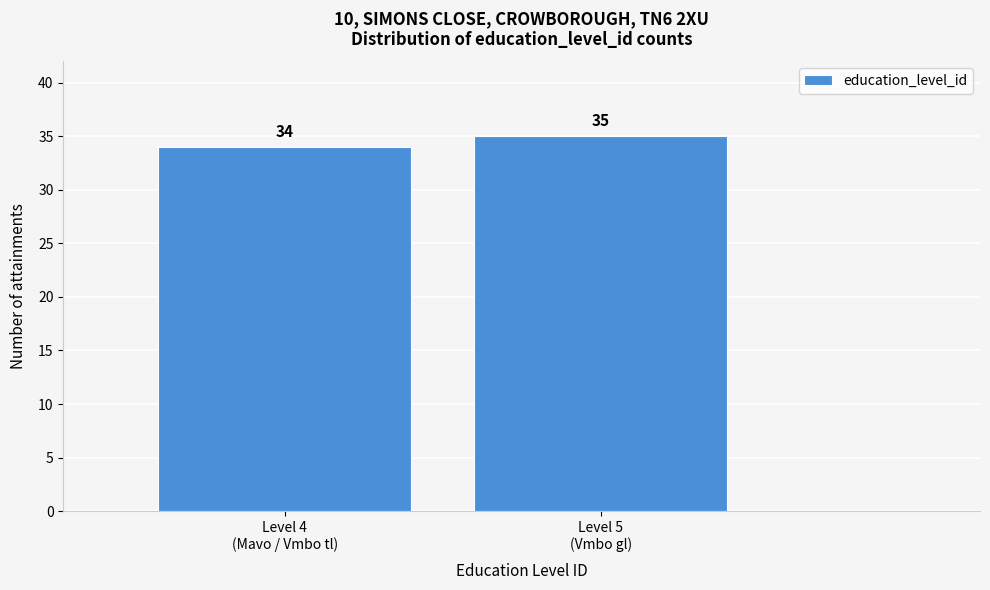

Reading left to right, list all the values displayed in this chart.

34	35